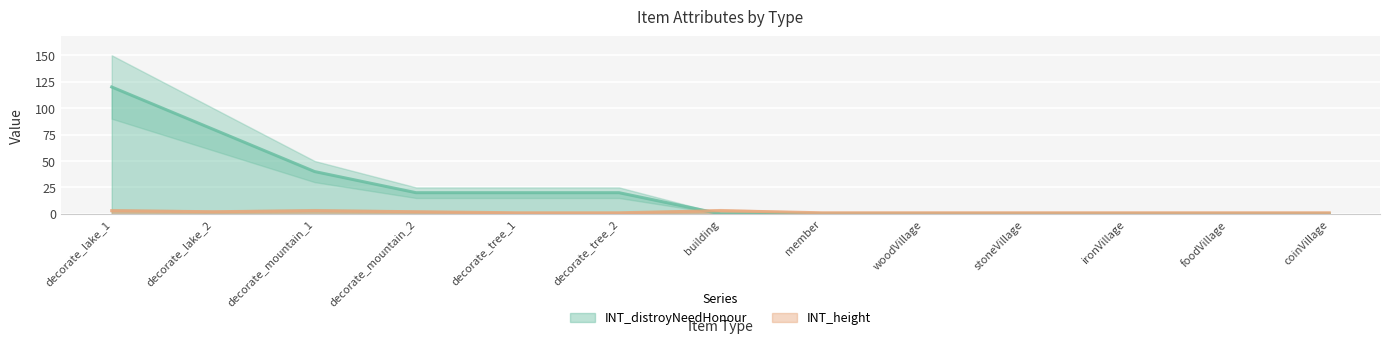

What is the spread (max minus min) of values at coinVillage?

1